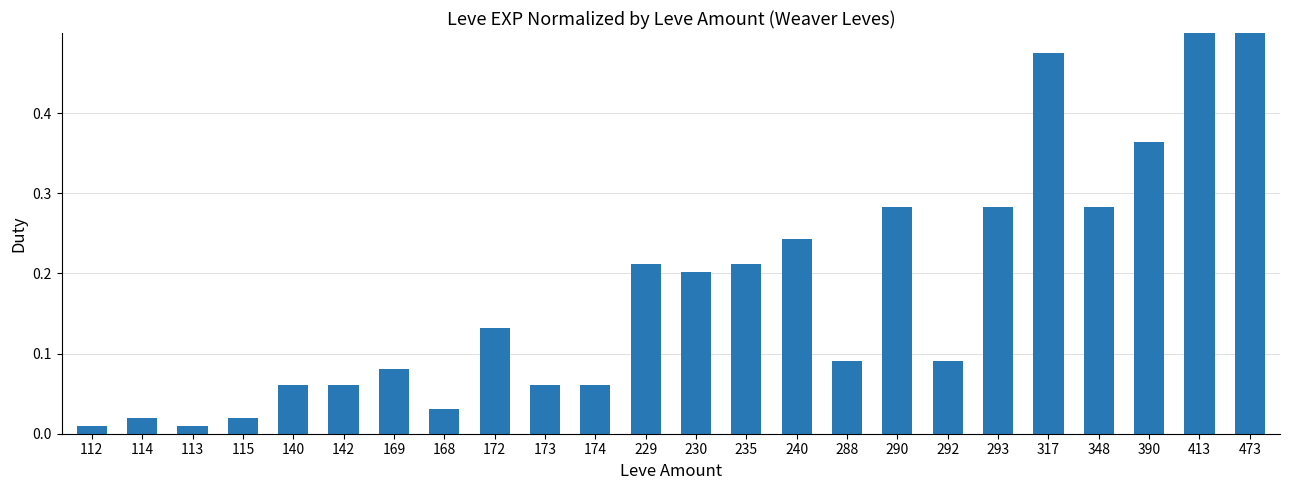

What is the difference between the maximum and minimum values?

1.0